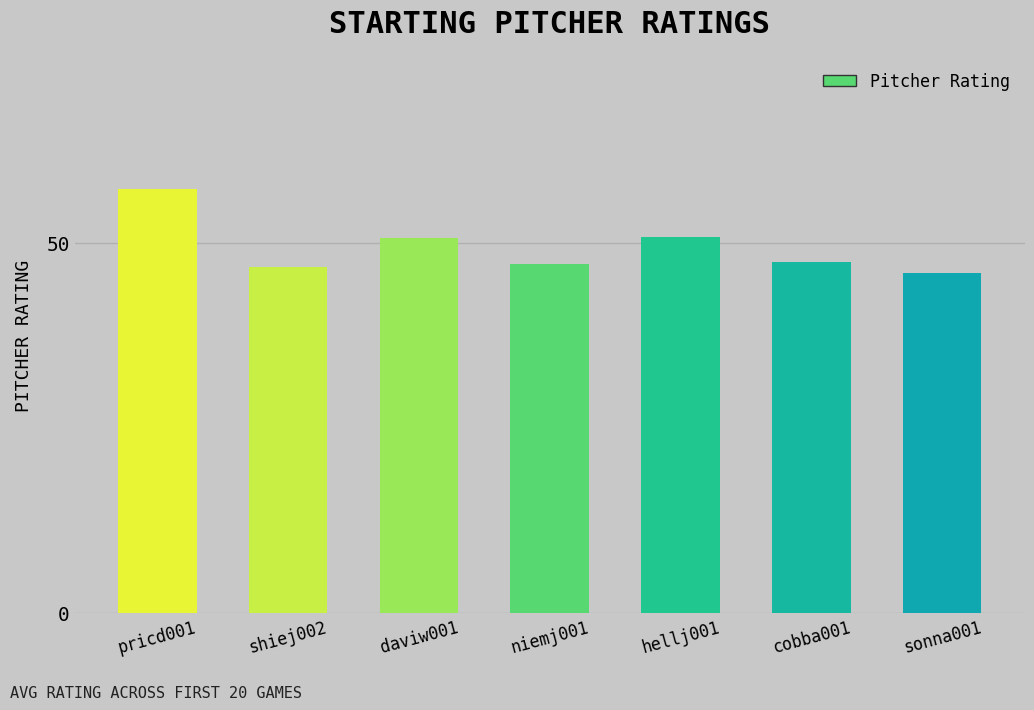

Is it true that the value at daviw001 is 50.6?

True